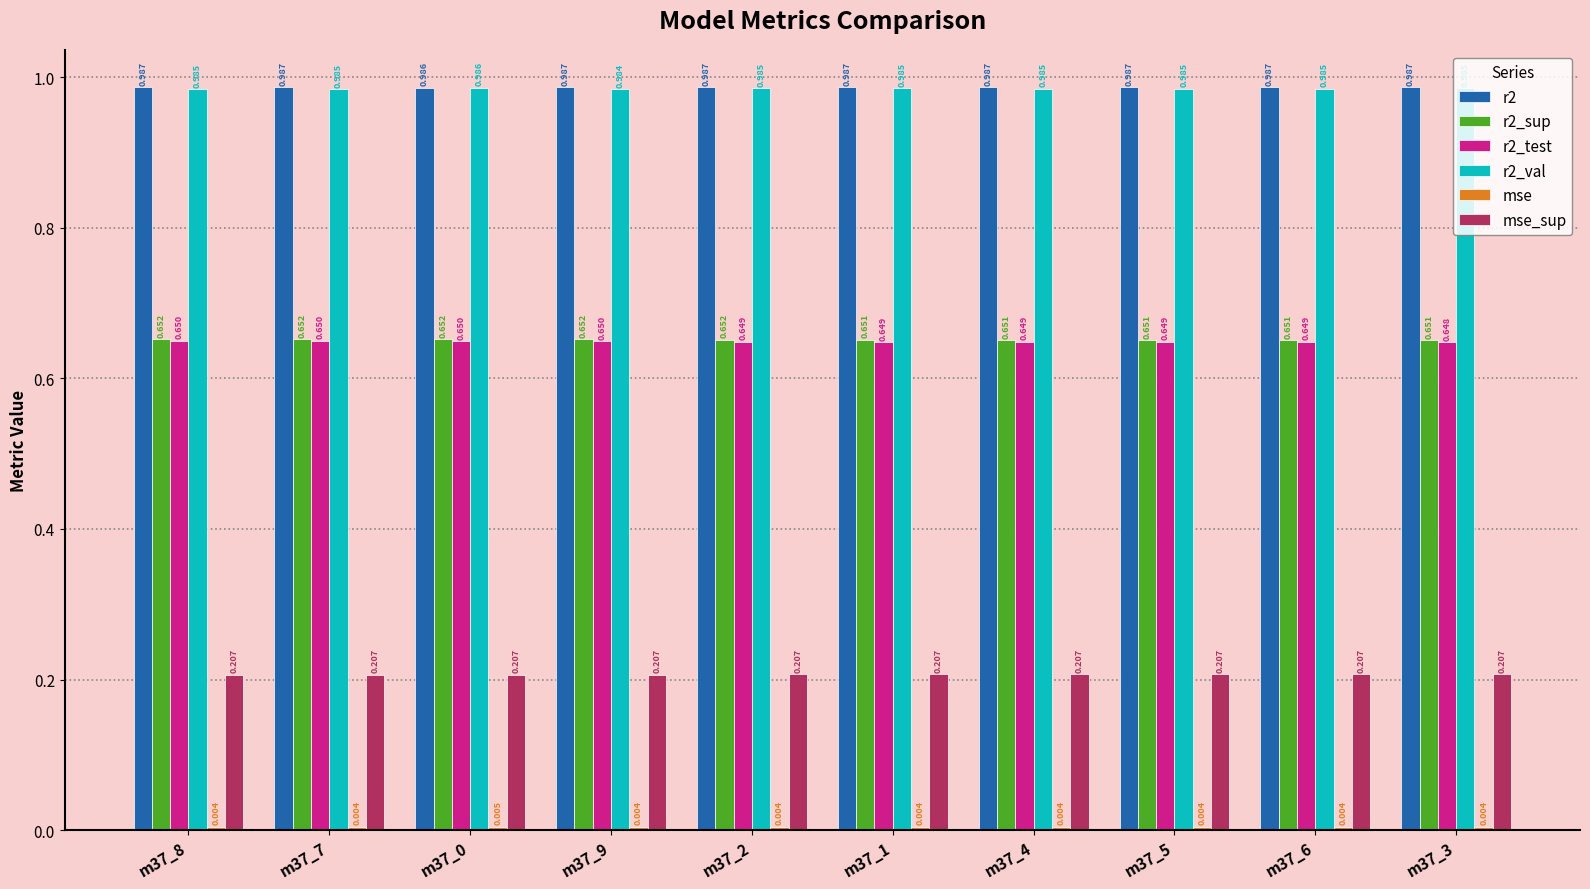

Does the chart contain any negative values?

No